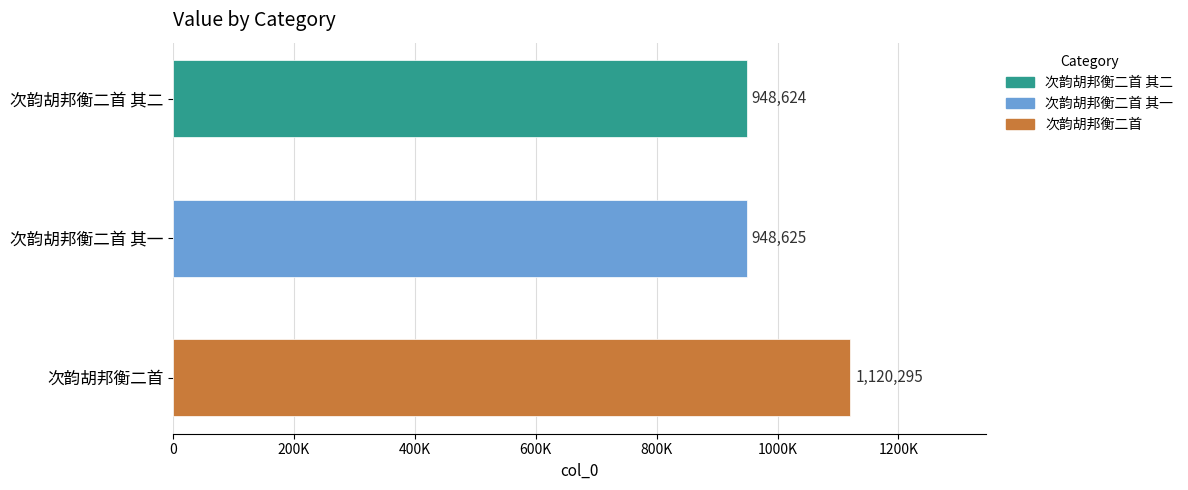

Does the chart contain any negative values?

No